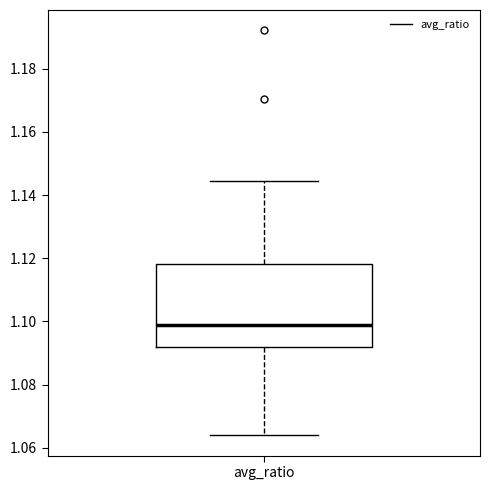

Read this box plot against the y-axis: the position of the median line, the range covered by the box, and the ends of both whiskers. The values are not printed on the chart, so give them approximately, as read against the axis.

median 1.098, box 1.092 to 1.118, whiskers 1.064 to 1.144